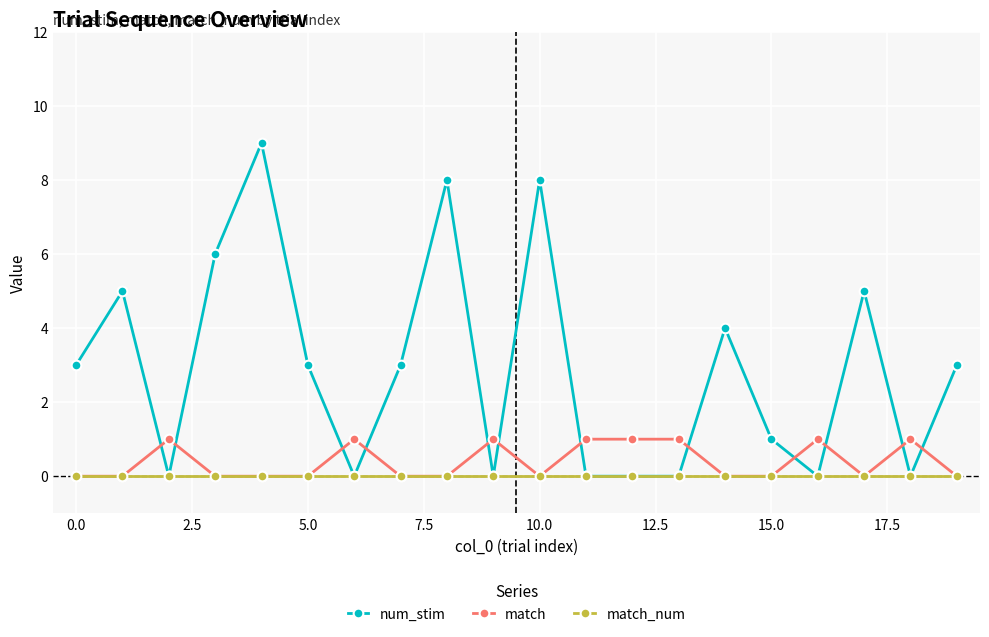

Which series has the largest total across all categories?

num_stim